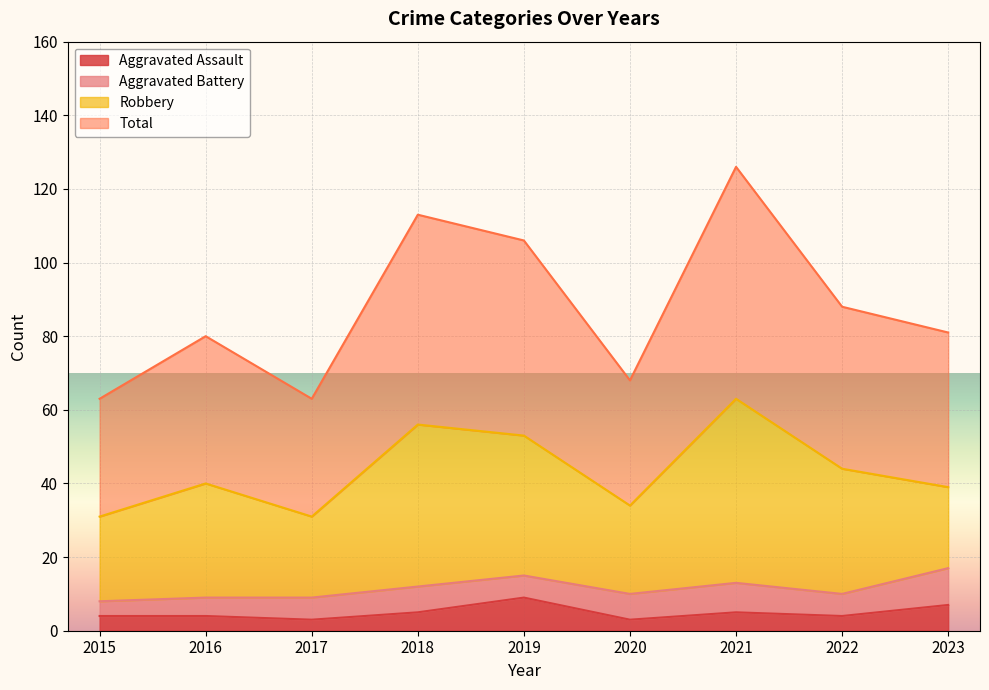

Between 2018 and 2021, which series saw the biggest shift?

Total